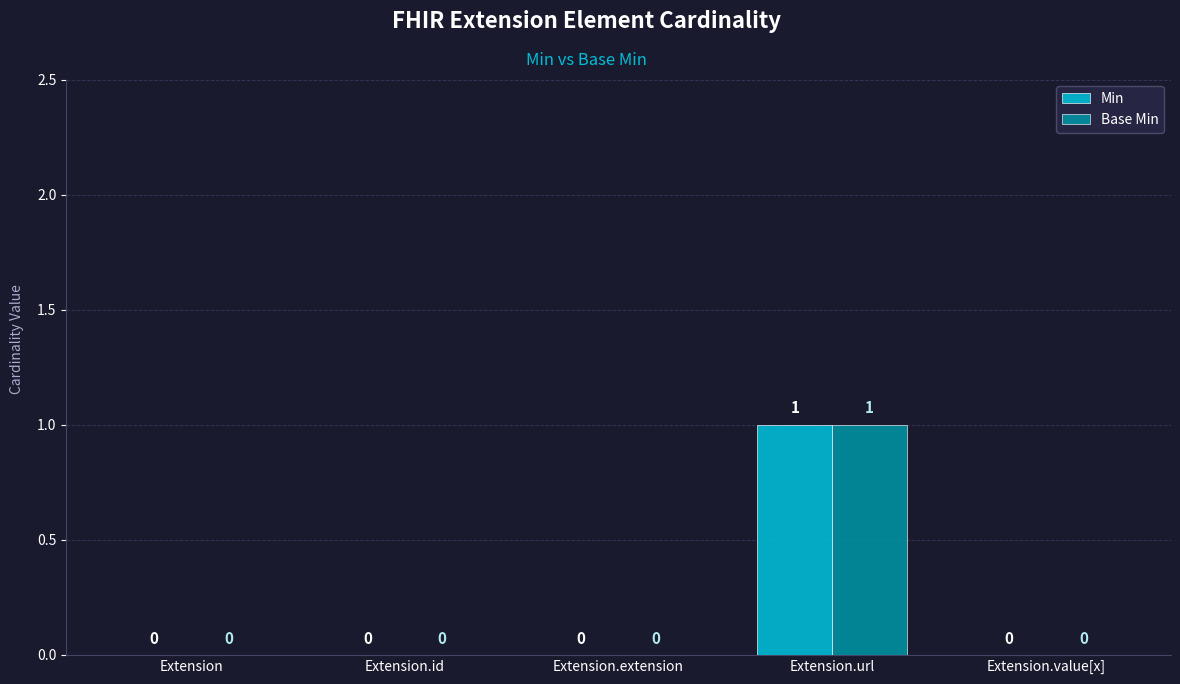

Which category has the highest value in the Base Min series?

Extension.url